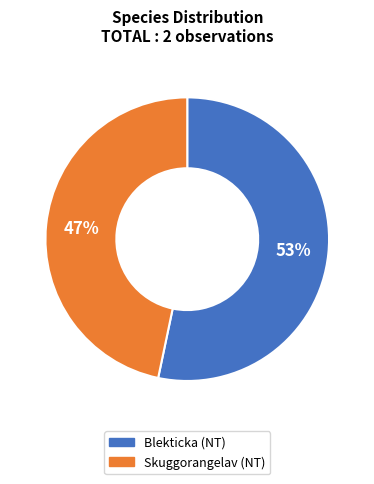

Is it true that Skuggorangelav is 47% of the pie?

True